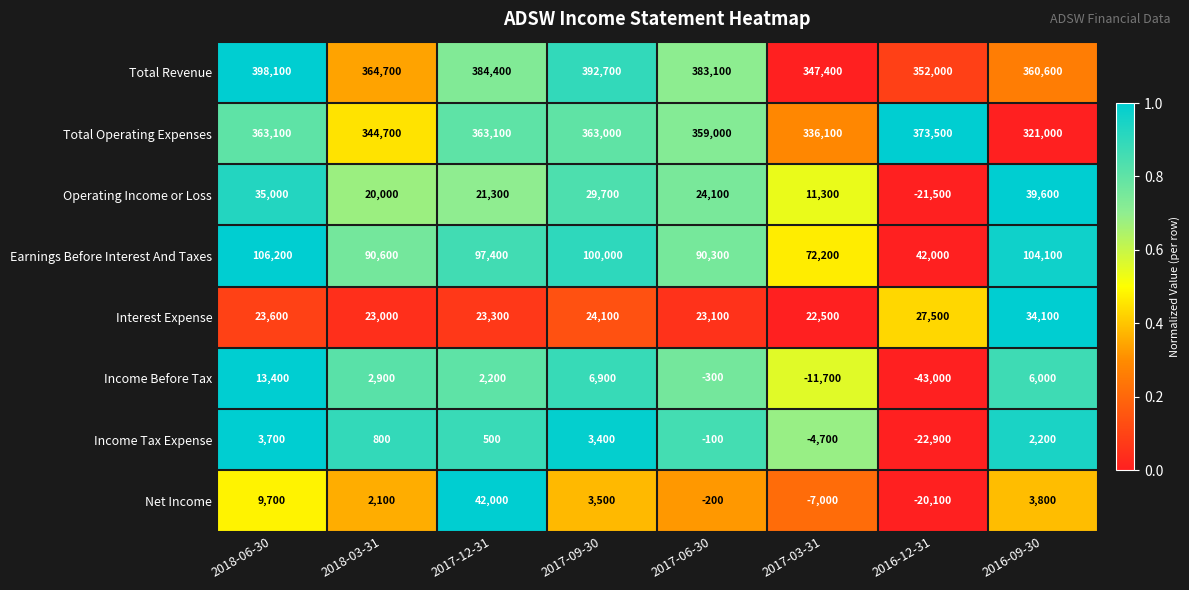

At 2016-09-30, list the series in order from largest to smallest.

Total Revenue, Total Operating Expenses, Earnings Before Interest And Taxes, Operating Income or Loss, Interest Expense, Income Before Tax, Net Income, Income Tax Expense